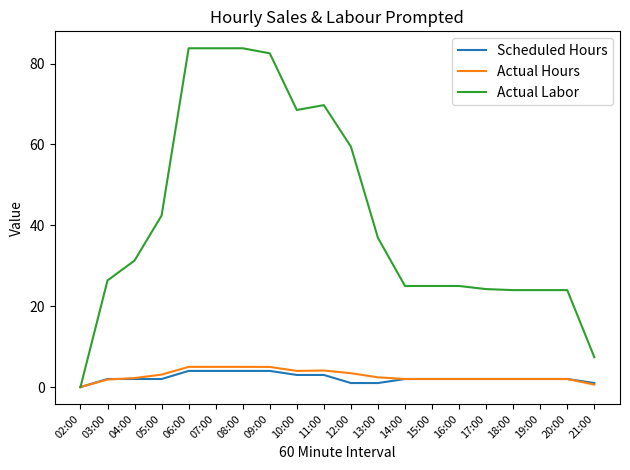

What is the sum of the Actual Labor values at 14:00 and 02:00?

25.0